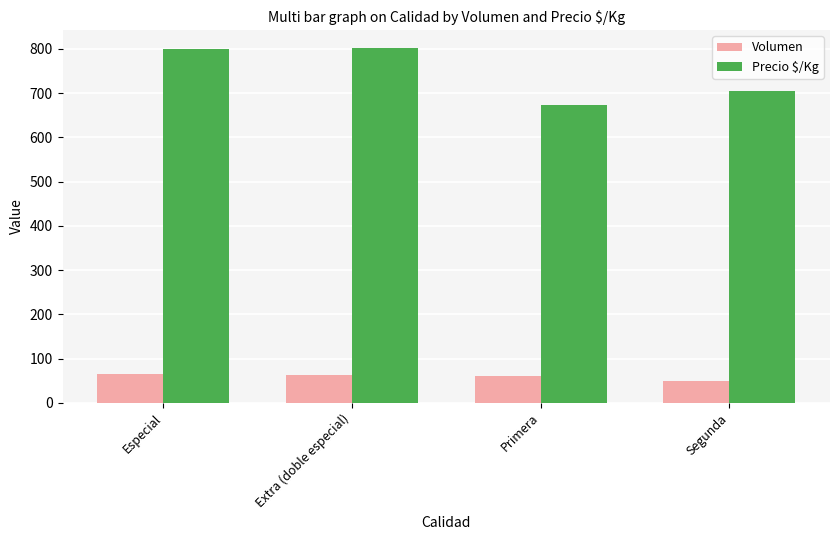

How many bars are there in each group?

2